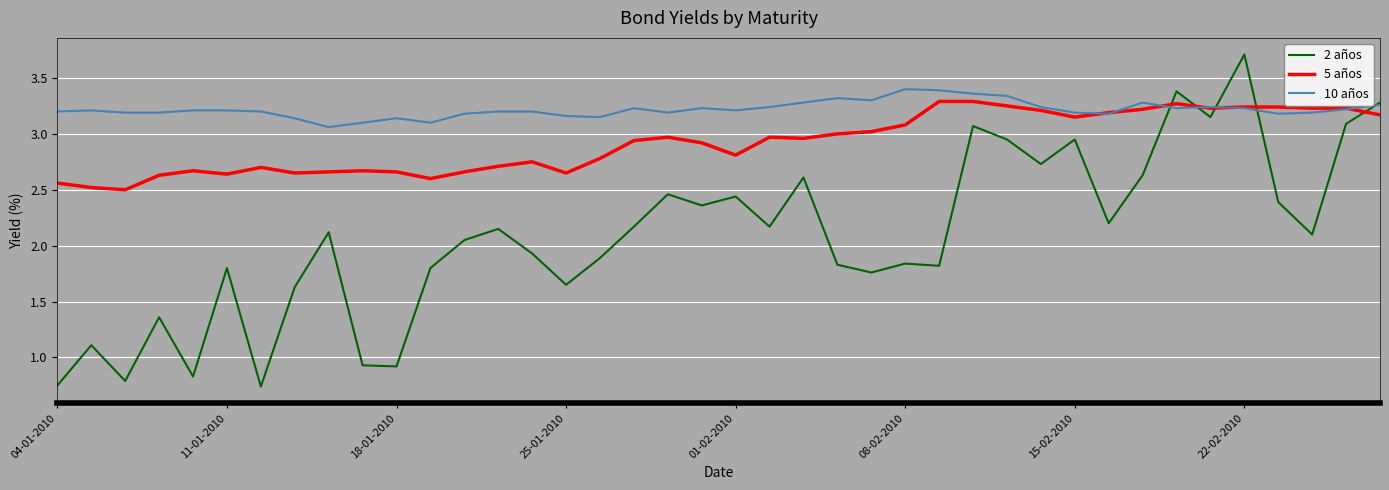

Which series has the widest spread of values?

2 años